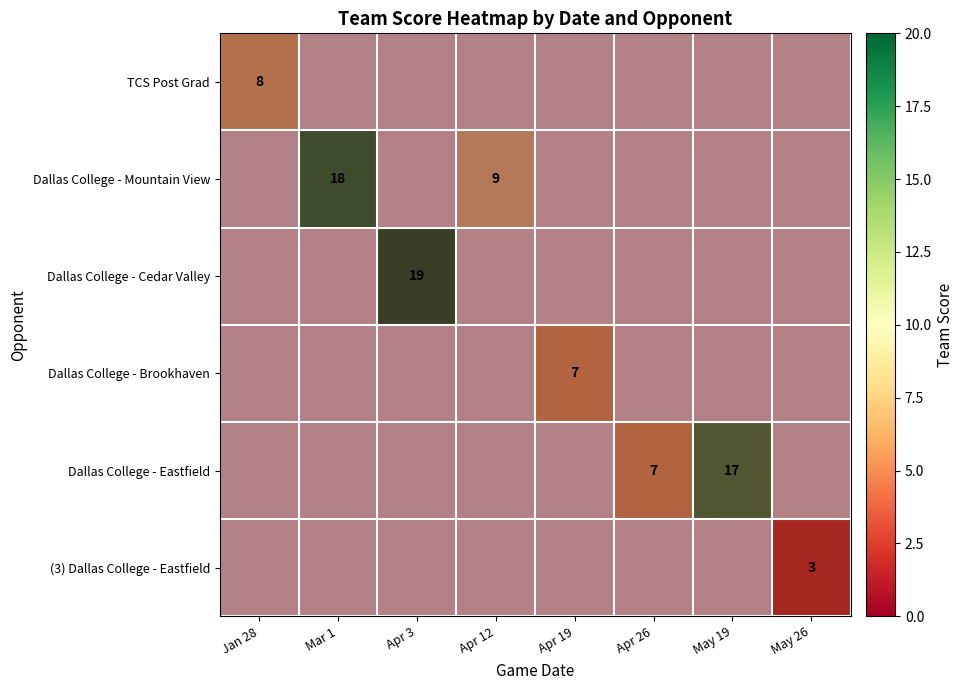

True or false: Dallas College - Mountain View has a value of 0 at Apr 19.

True